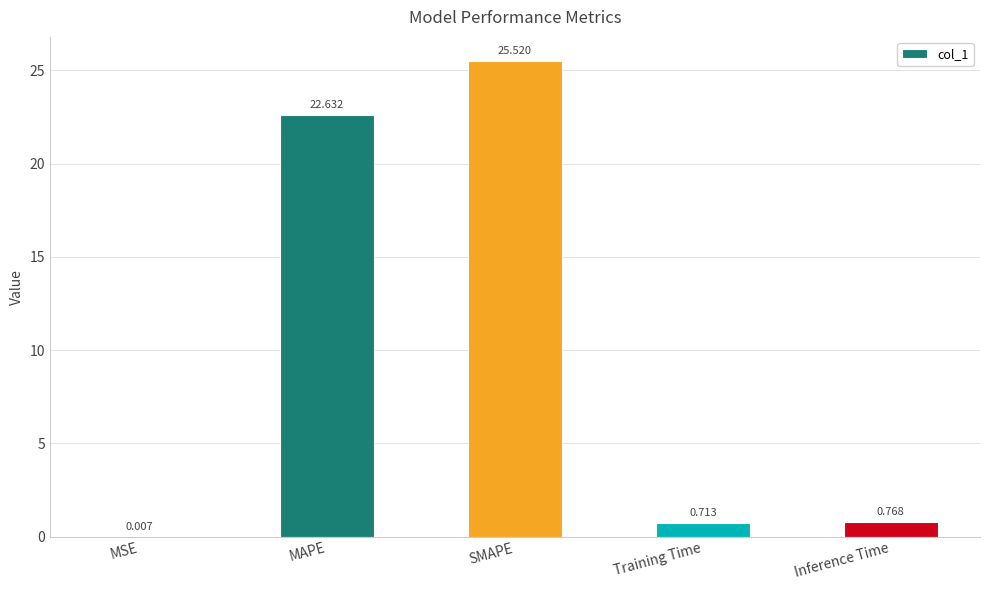

Which has a higher value, Training Time or SMAPE?

SMAPE